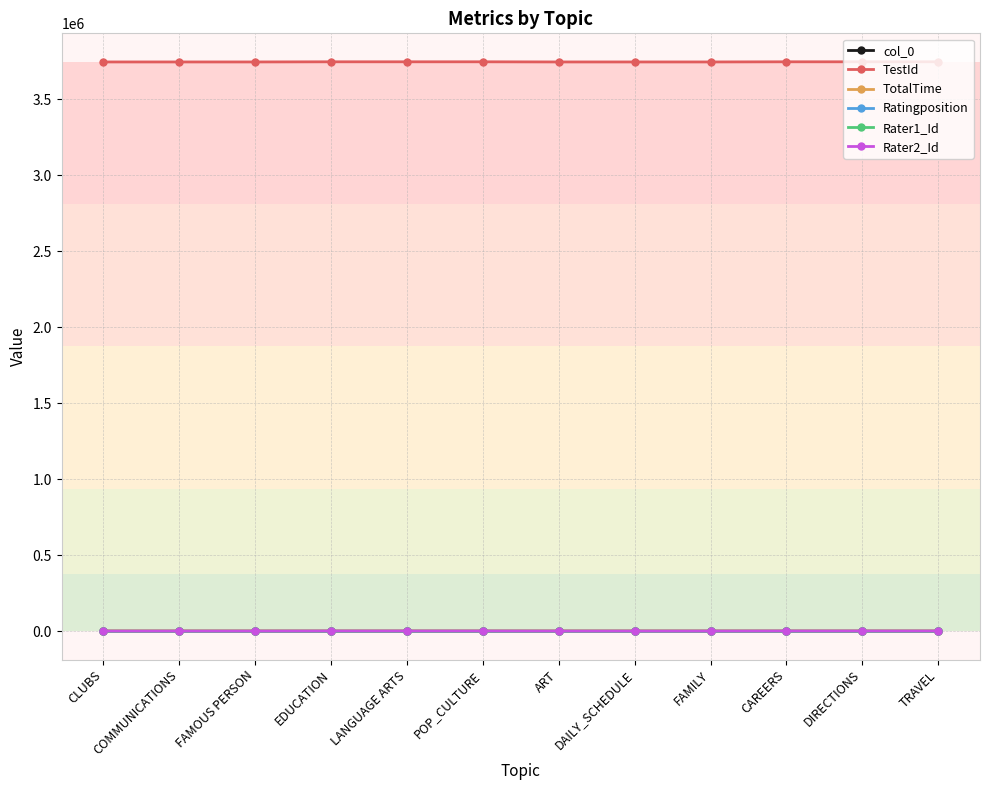

At how many categories does at least one series exceed 2216123?

12